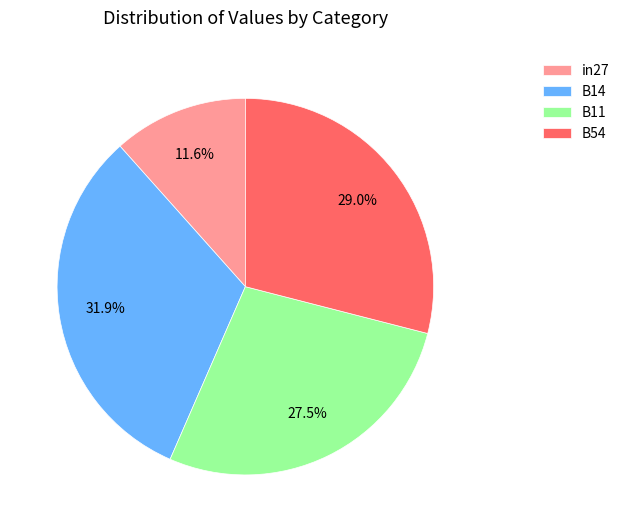

How many segments does this pie chart have?

4